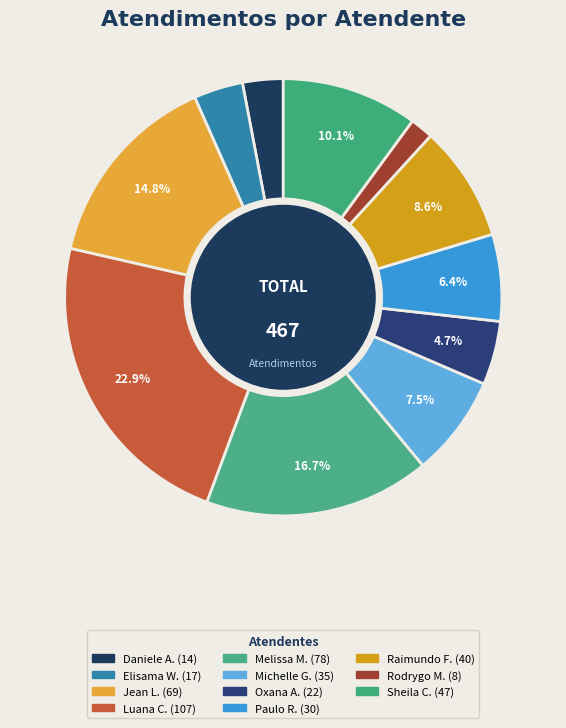

How many slices are in this pie chart?

11